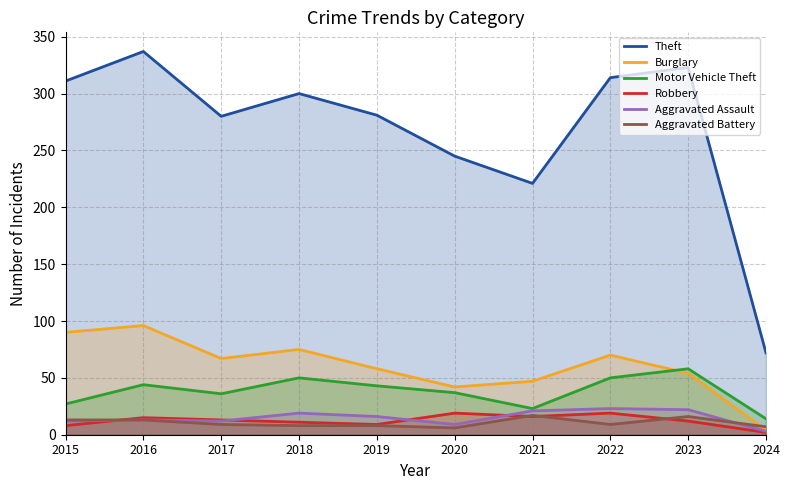

How many lines are shown in the chart?

6